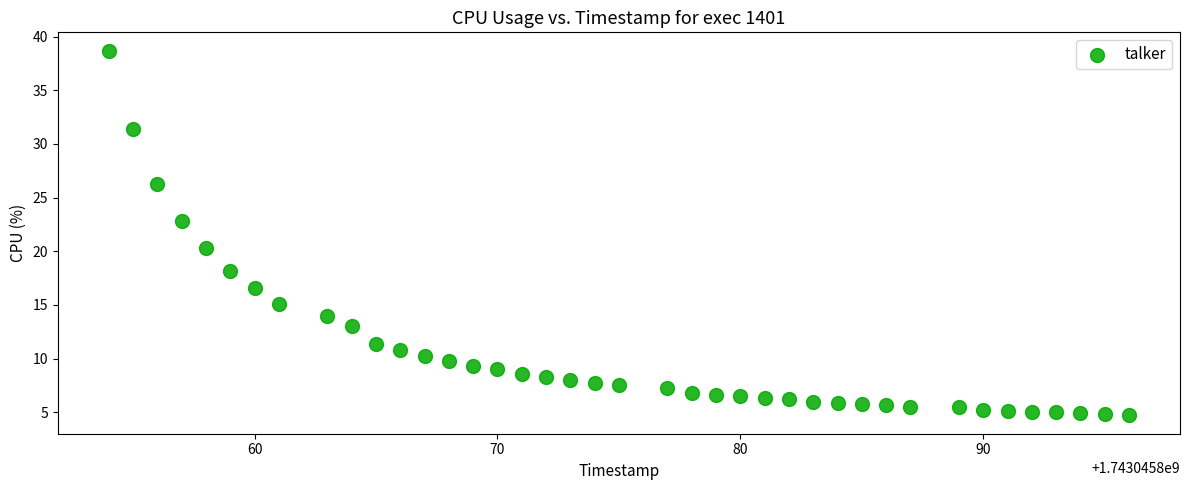

What is the range of Y values (max minus min)?

34.0